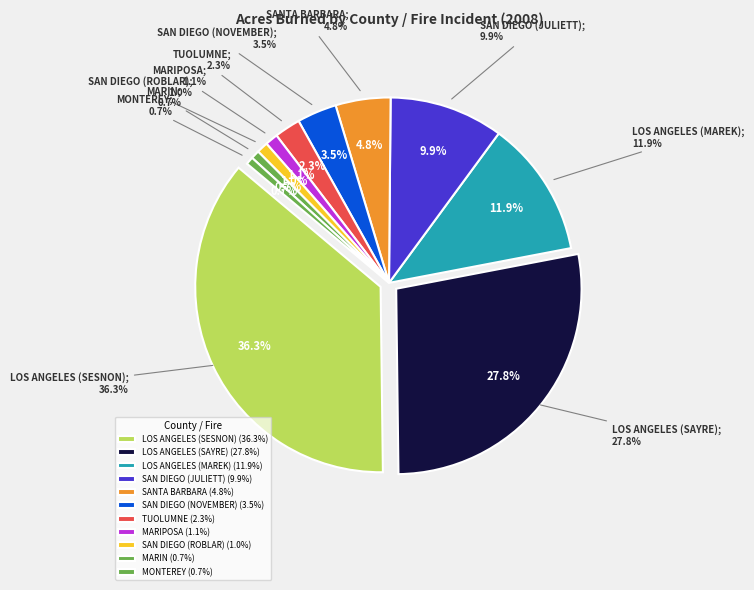

How many slices are in this pie chart?

11